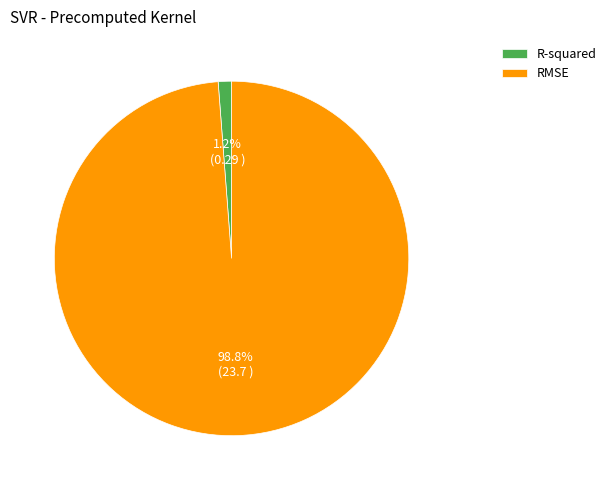

True or false: RMSE accounts for 99% of the total.

True